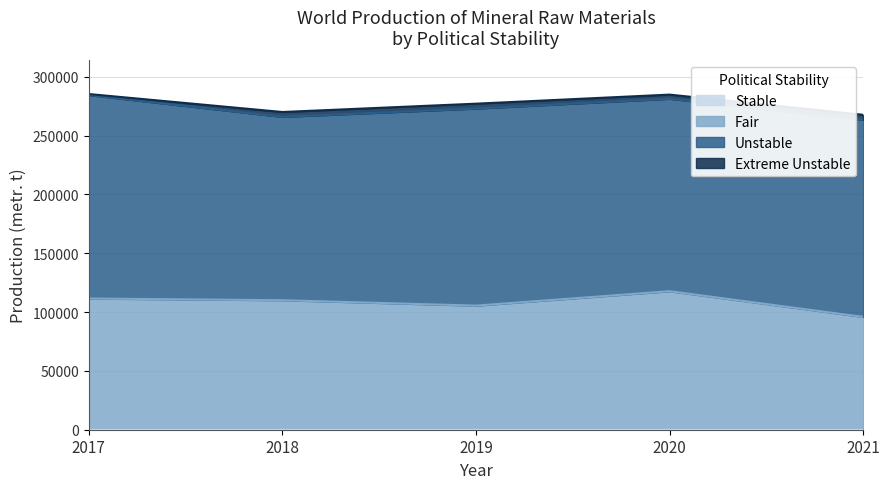

Is the value of Fair at 2018 greater than the value of Unstable at 2021?

No